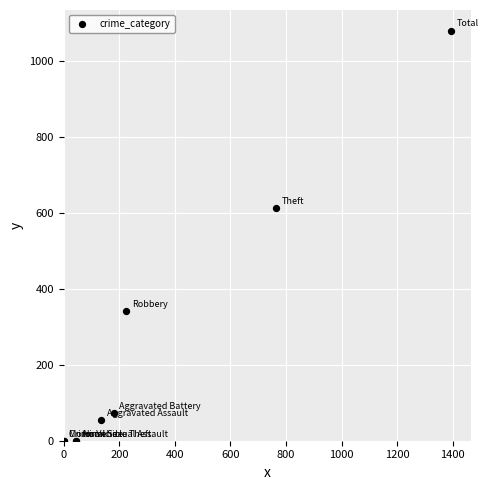

What Y value in the scatter plot is closest to 540?

612